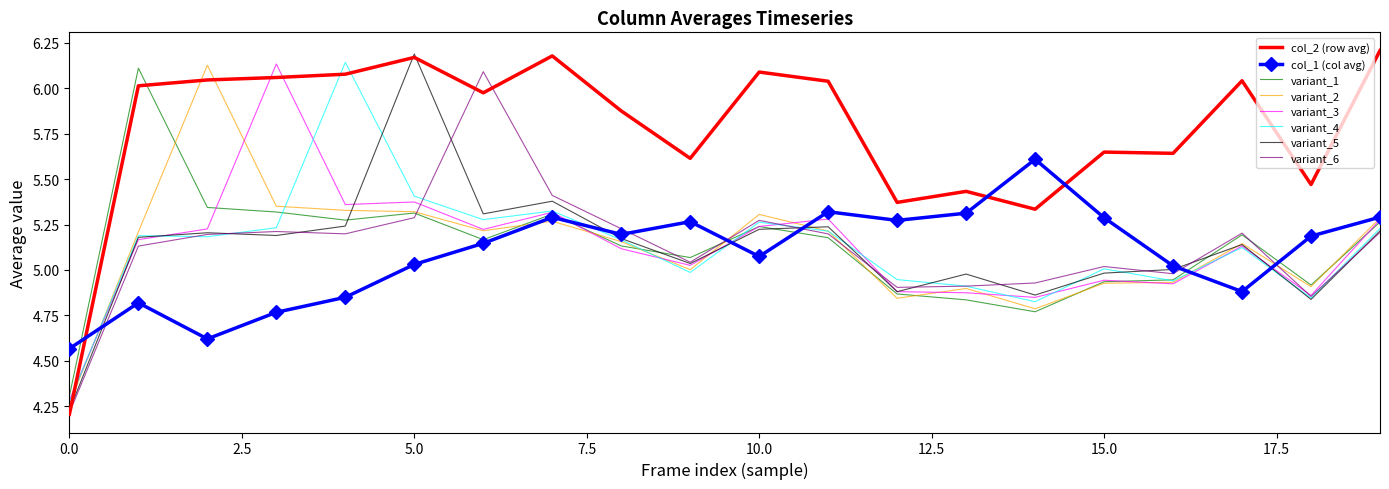

How many times do col_1 (col avg) and variant_4 cross each other?

6